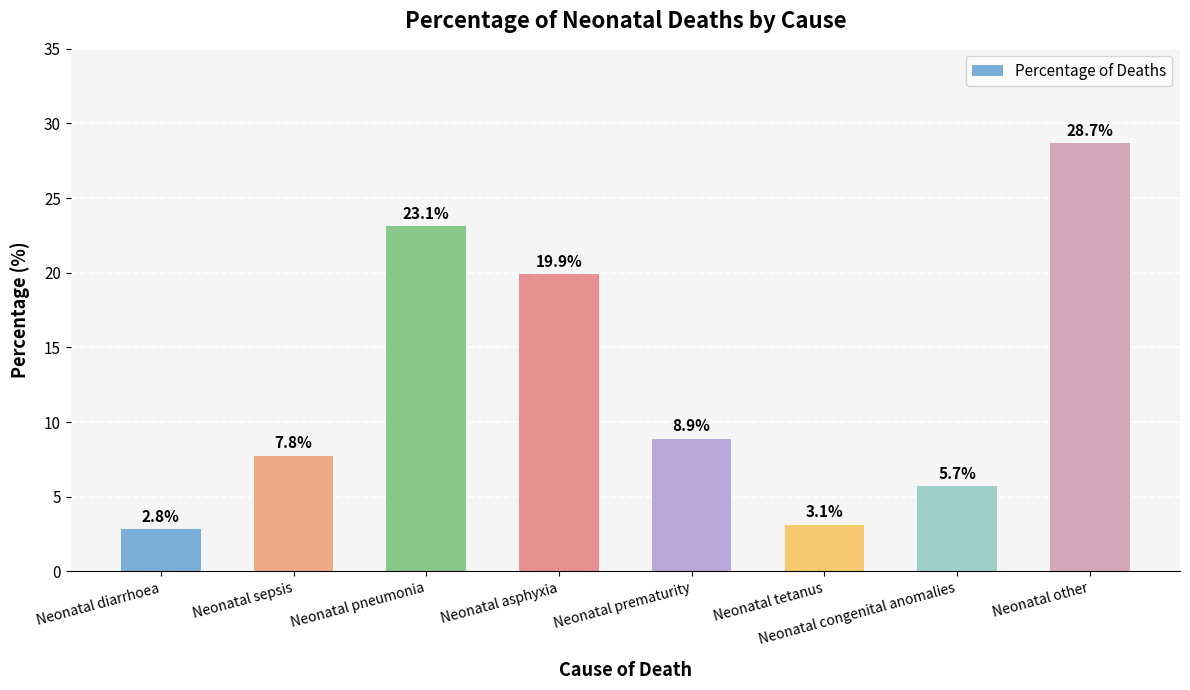

List the labels in order of value, smallest first.

Neonatal diarrhoea, Neonatal tetanus, Neonatal congenital anomalies, Neonatal sepsis, Neonatal prematurity, Neonatal asphyxia, Neonatal pneumonia, Neonatal other